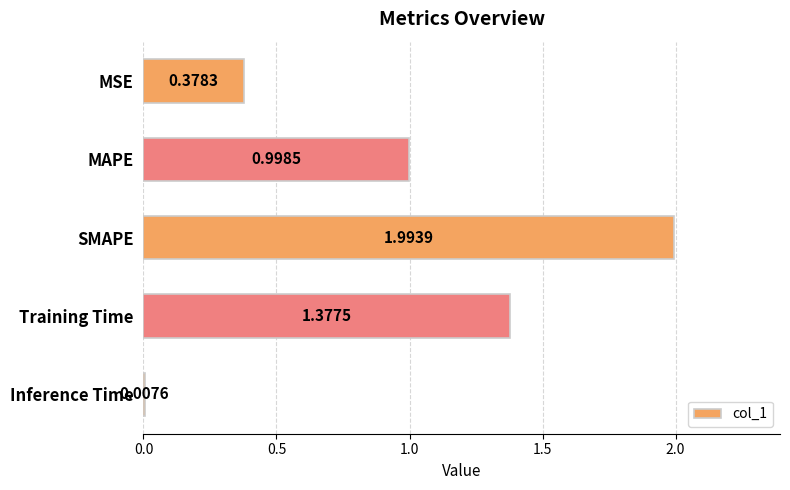

Where is the data nearest to the value 1?

MAPE